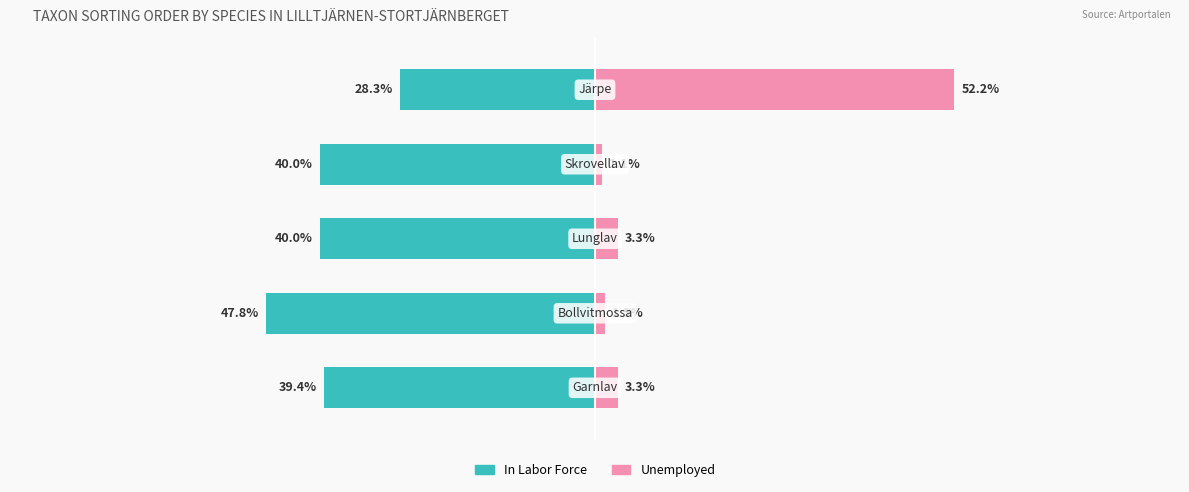

Reading left to right, transcribe all the data shown in this chart.

In Labor Force: 0=-39.4	1=-47.8	2=-40.0	3=-40.0	4=-28.3
Unemployed: 0=3.3	1=1.5	2=3.3	3=1.1	4=52.2